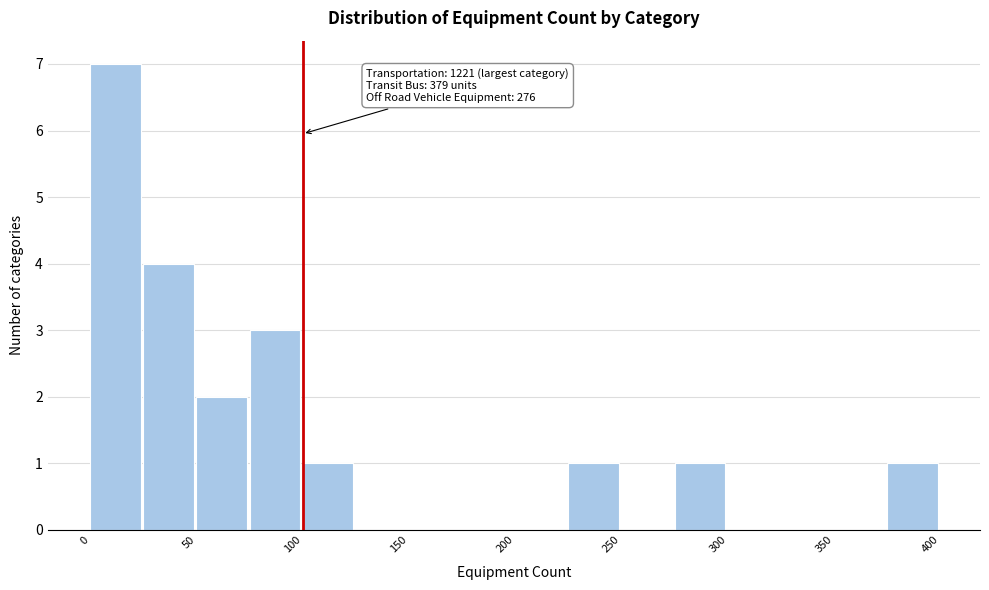

Which range on the x-axis has the tallest bar?

0 to 25